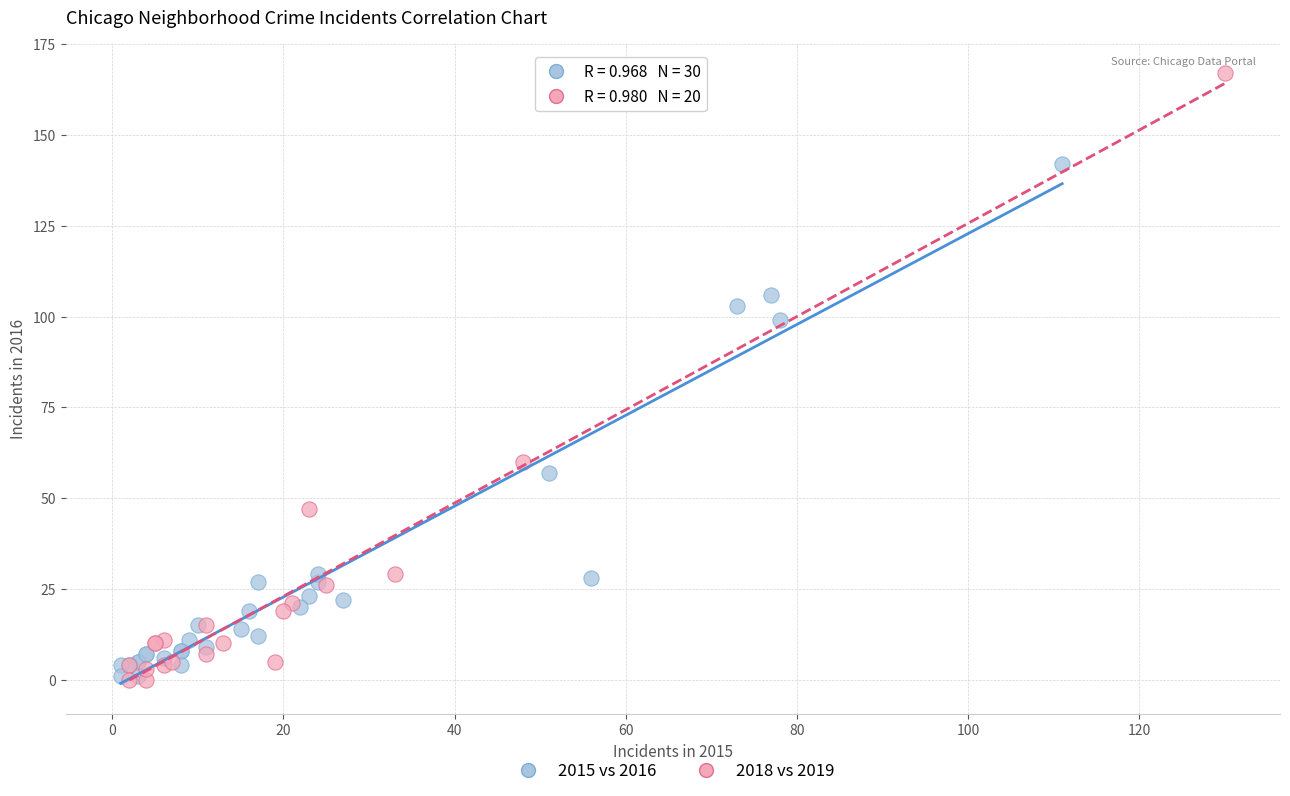

Which series reaches the maximum Y coordinate?

2018 vs 2019